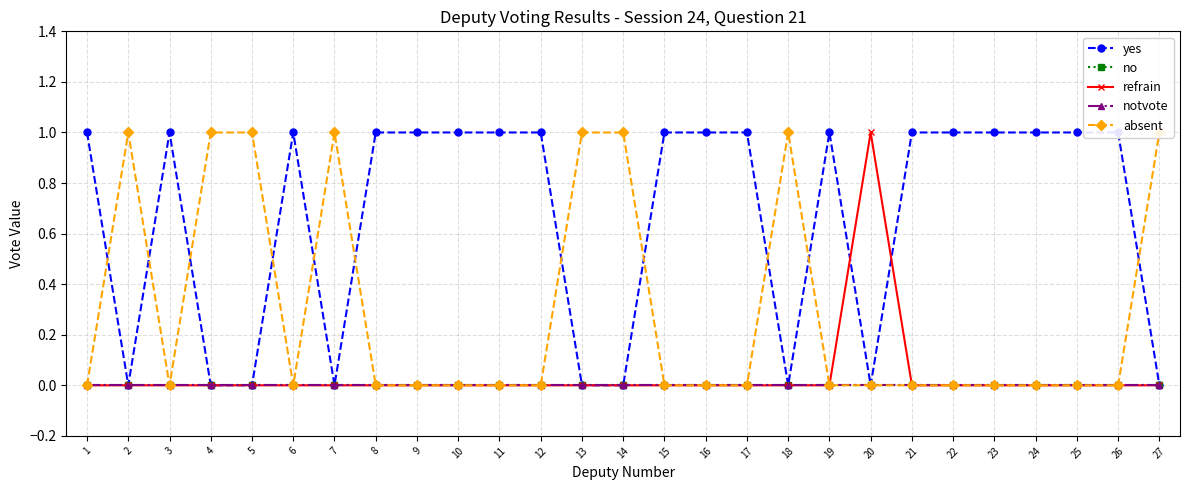

At how many categories does at least one series exceed 0?

27